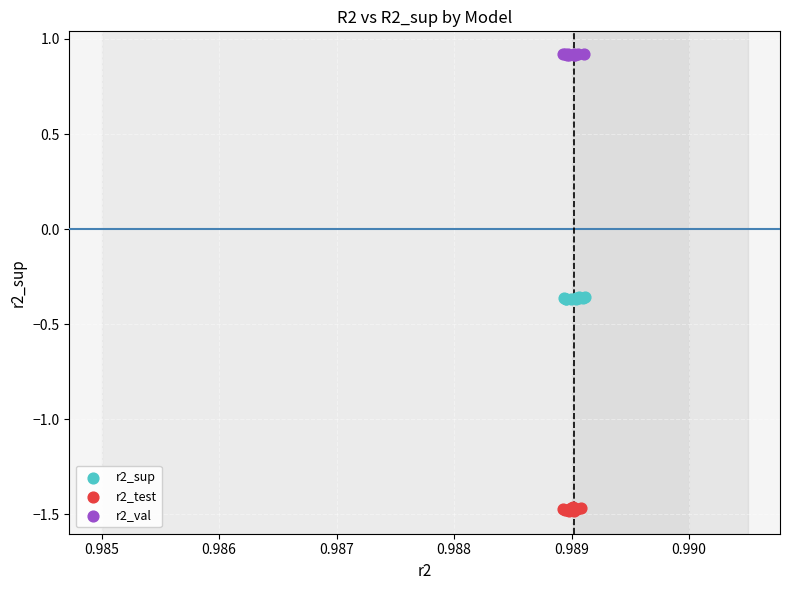

Which series contains the highest Y value?

r2_val